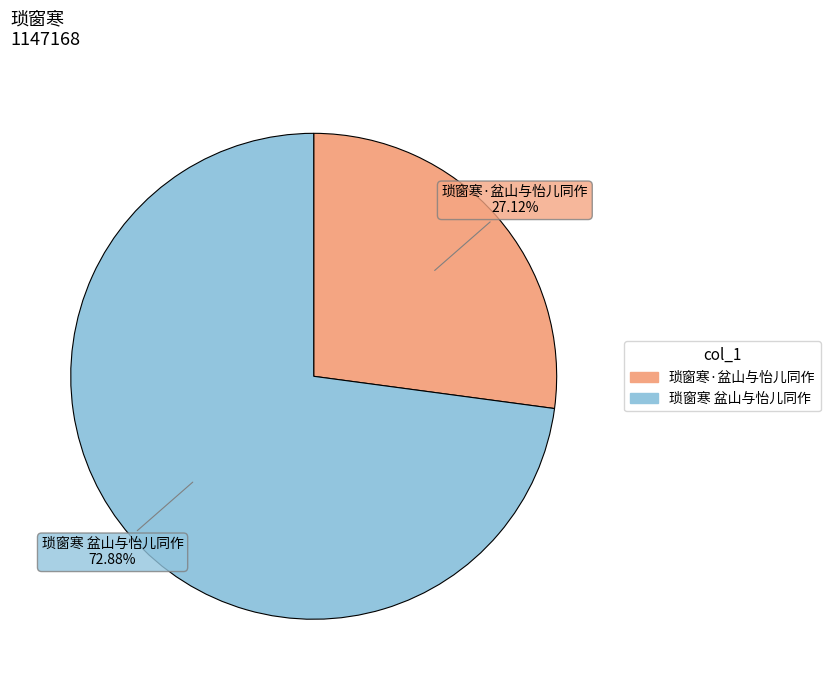

Which category has the smallest portion of the pie?

琐窗寒·盆山与怡儿同作